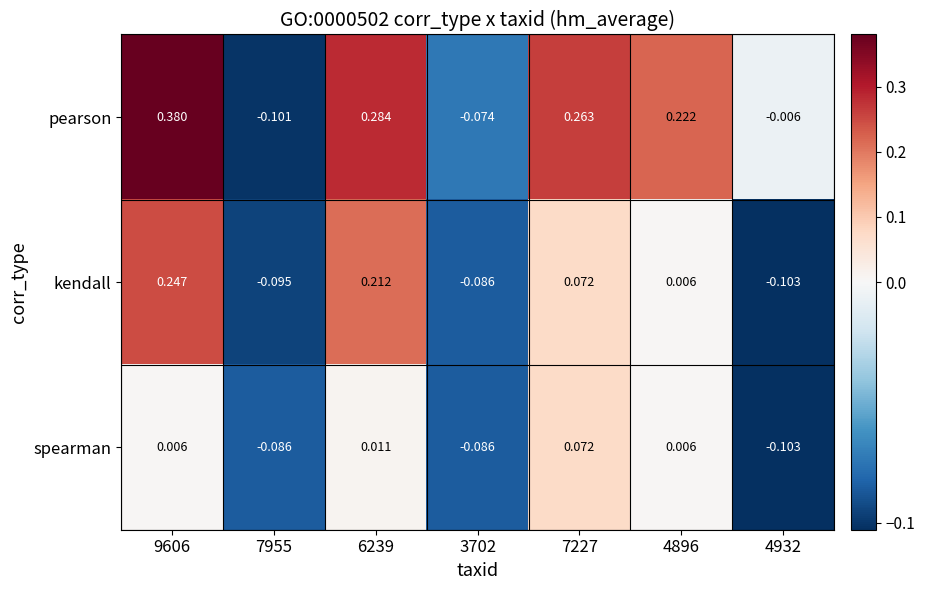

Which series has the largest range (max minus min)?

pearson